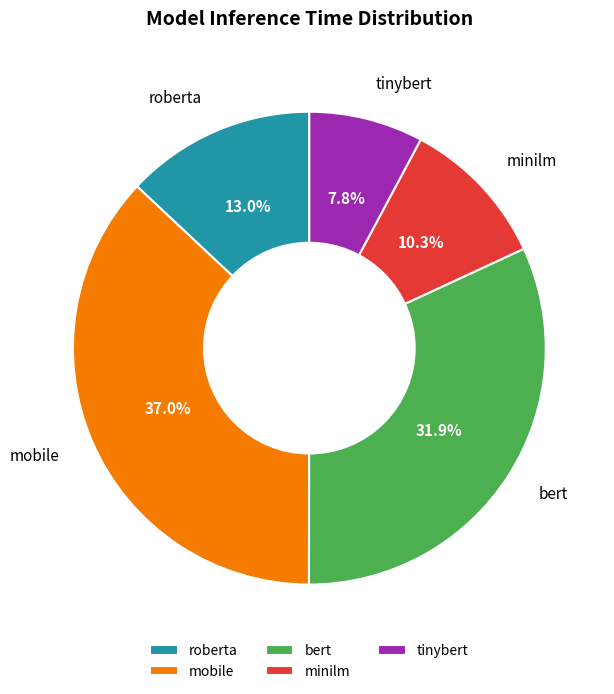

Is there a majority slice in this chart?

No